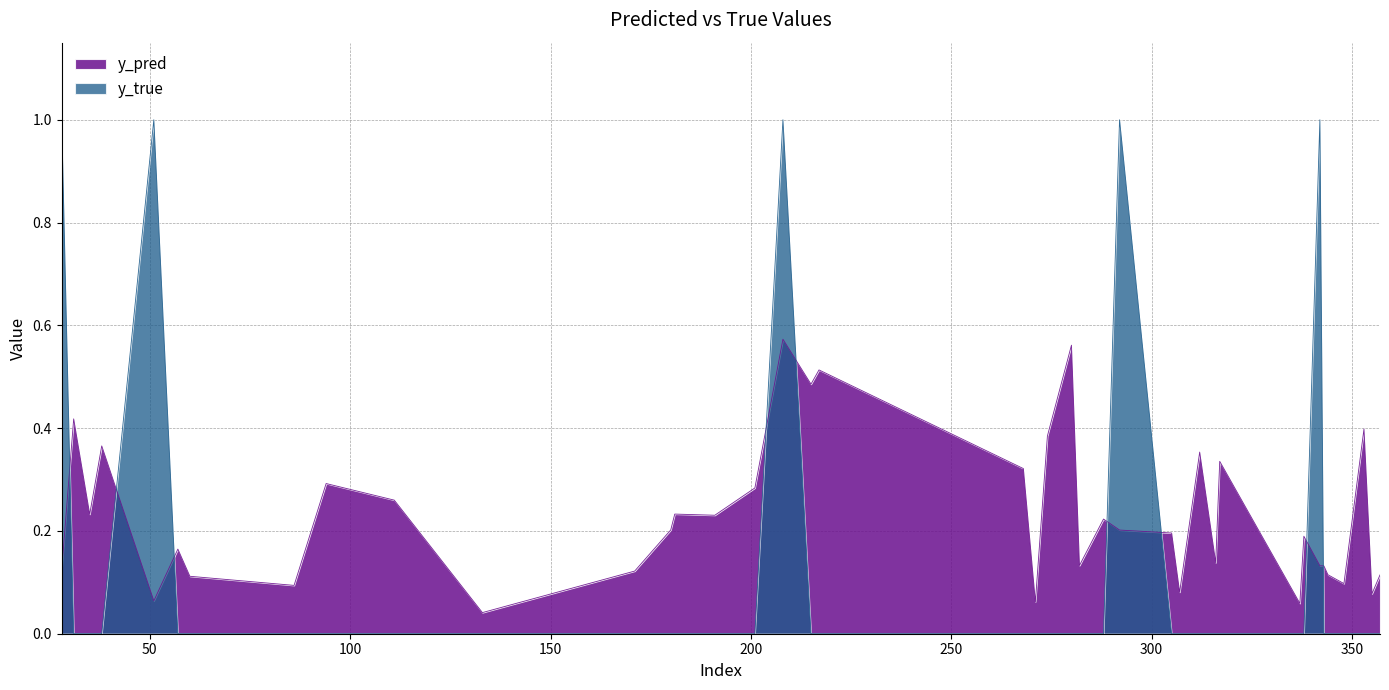

True or false: y_true has more than 2 points higher than both neighbors.

True